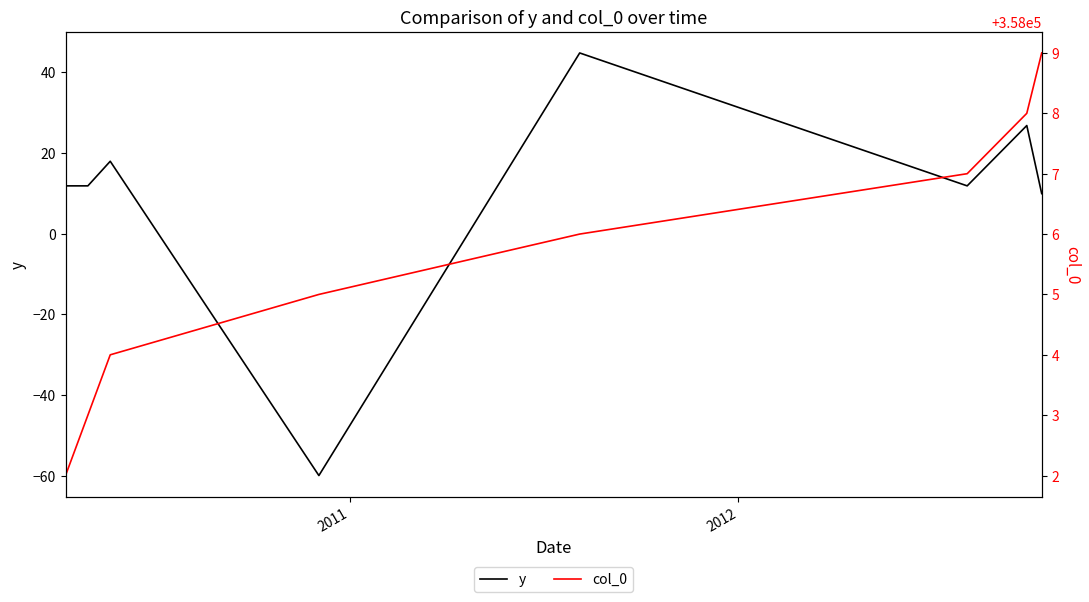

Which series has the largest range (max minus min)?

y